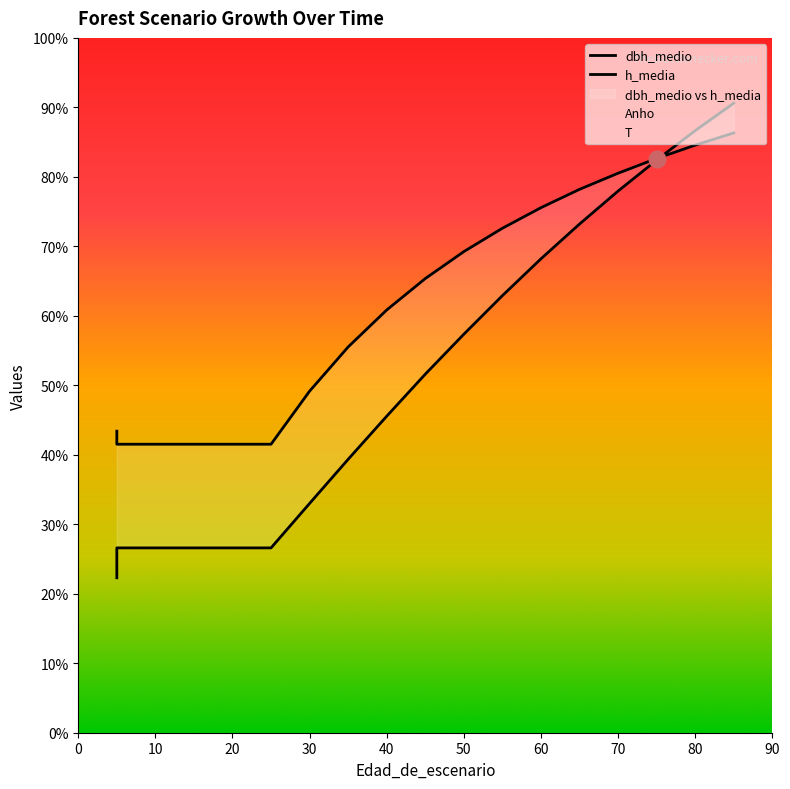

What is the sum of all h_media values?

924.0